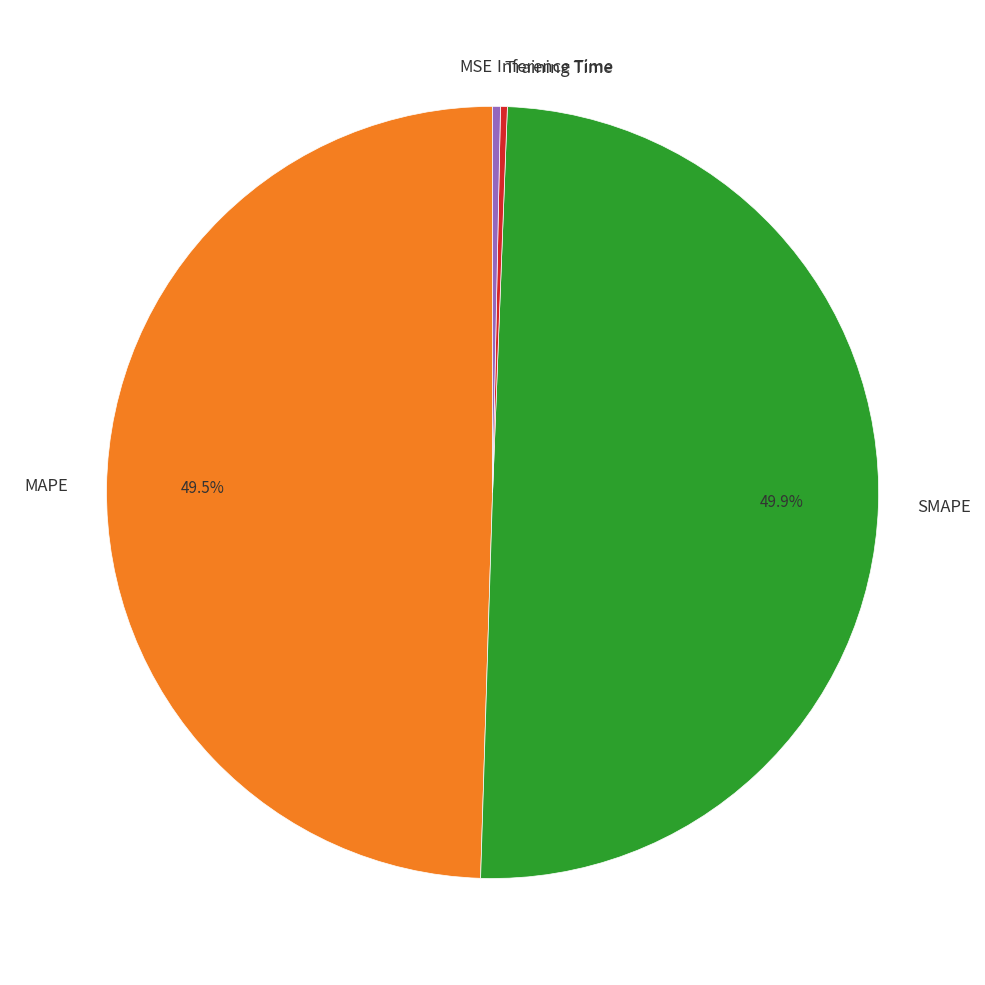

The SMAPE slice represents 50% of the pie. True or false?

True